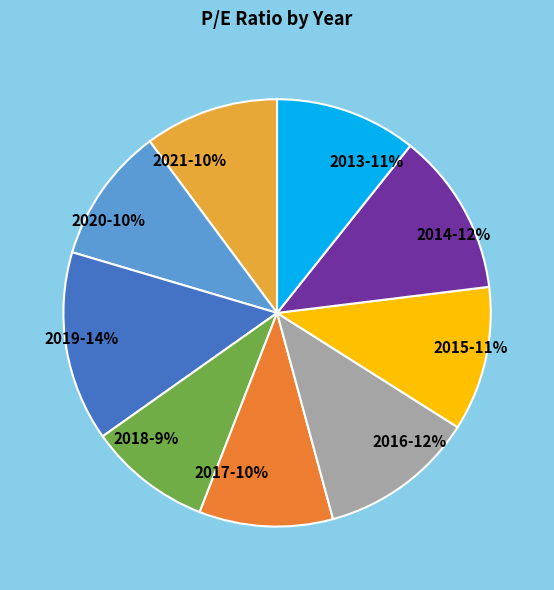

How many slices are in this pie chart?

9